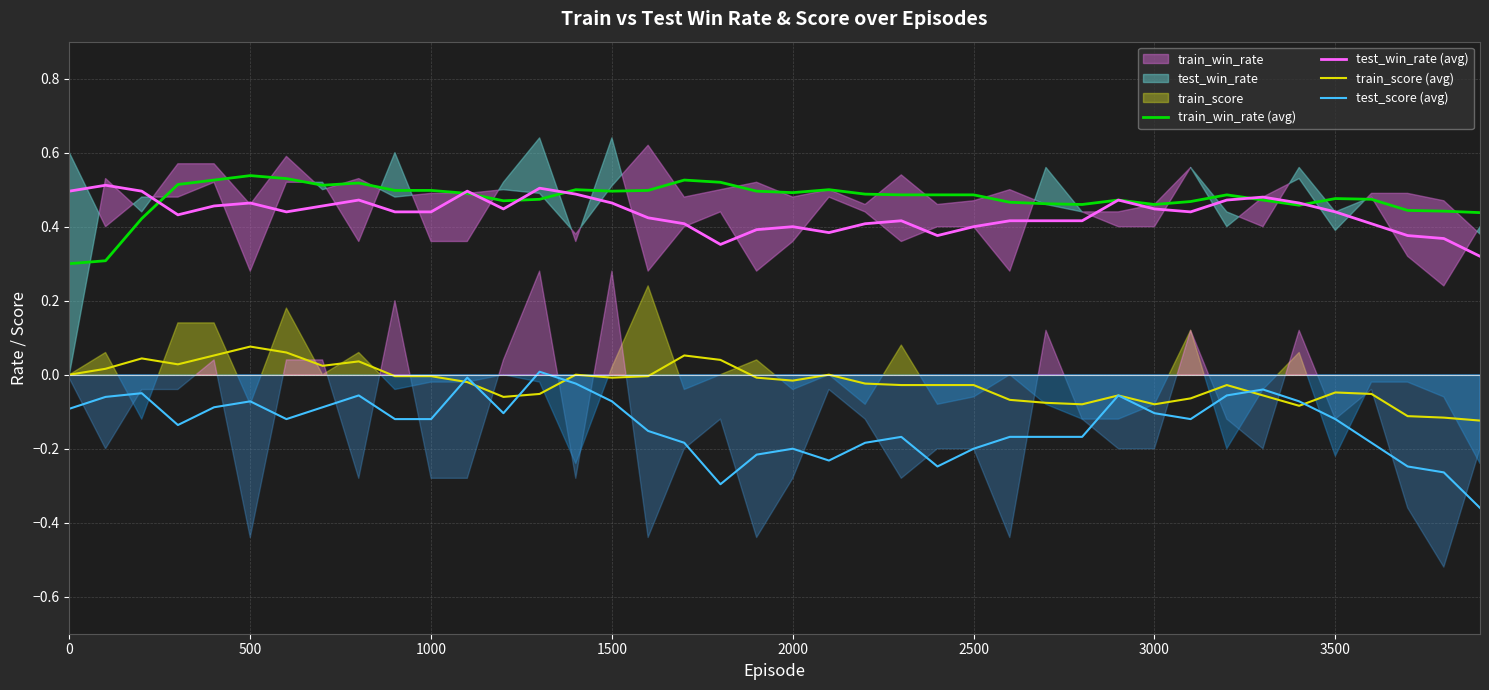

Does the chart display data point markers on the line(s)?

No